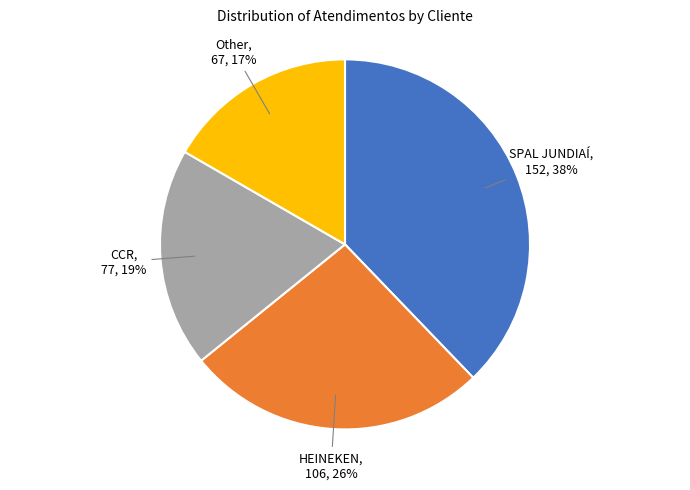

Combined, do HEINEKEN, 106, 26% and SPAL JUNDIAÍ, 152, 38% account for over 50%?

Yes